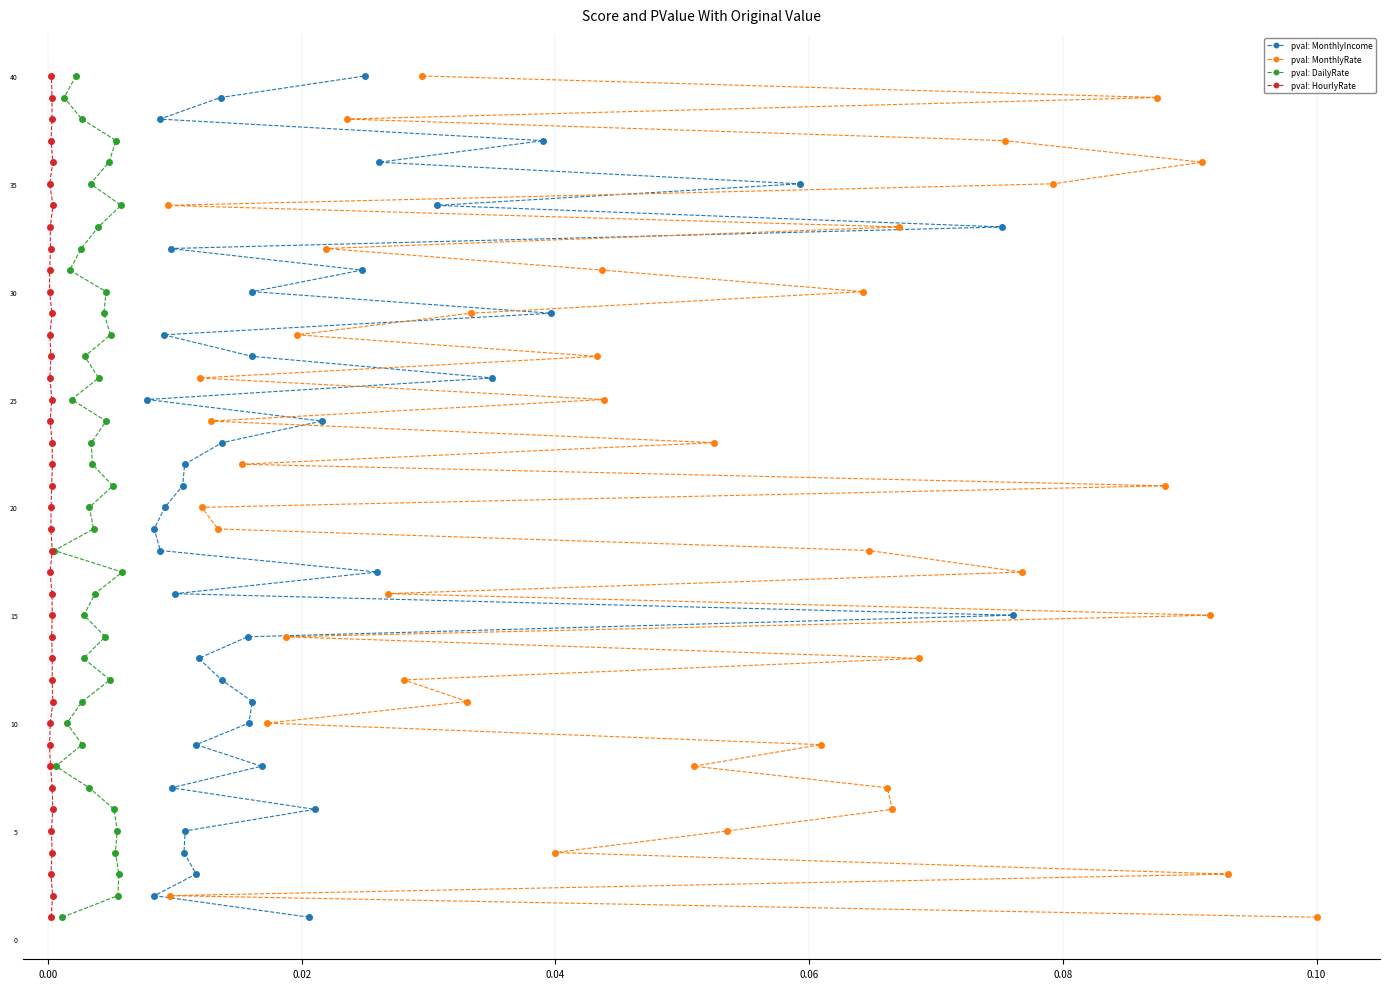

What are all the series names shown in the legend?

pval: MonthlyIncome, pval: MonthlyRate, pval: DailyRate, pval: HourlyRate